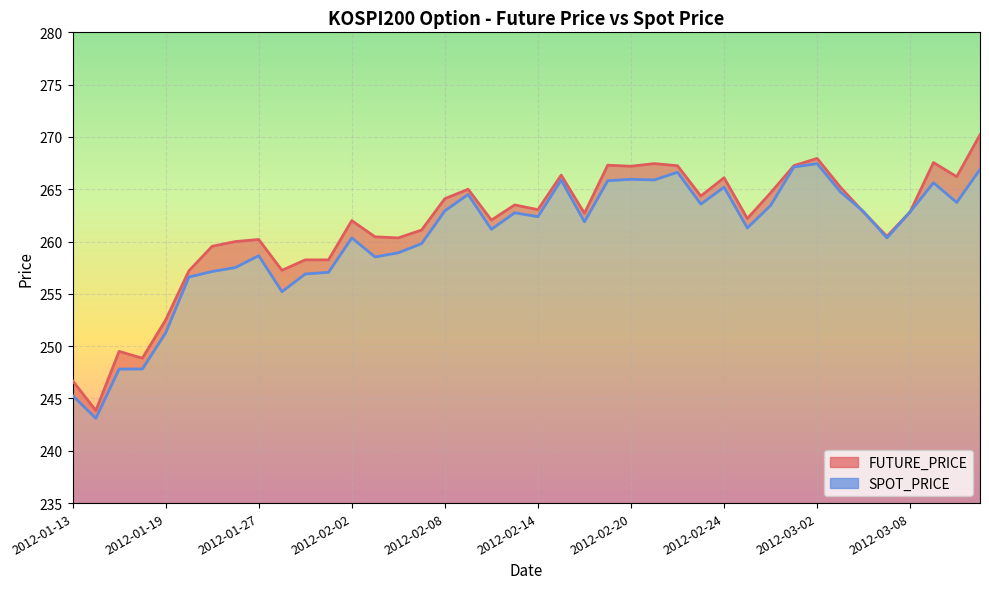

How many interior local valleys does the SPOT_PRICE series have?

11